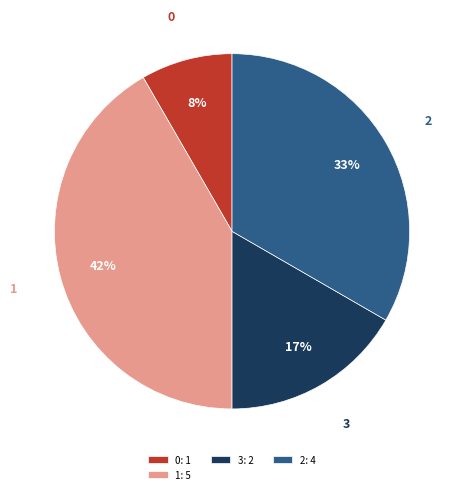

To the nearest percent, what is the average slice percentage?

25%